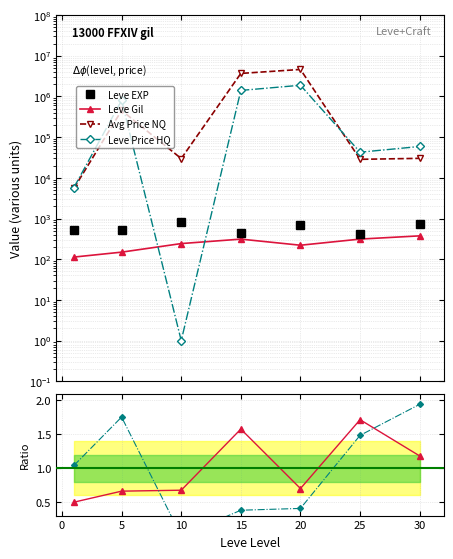

Does the chart have visible grid lines?

Yes